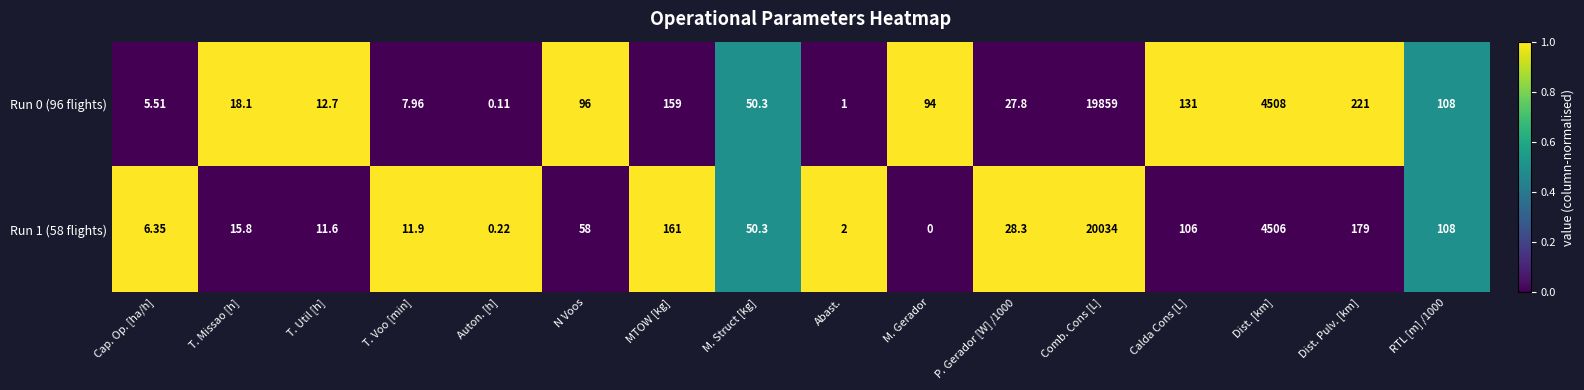

At how many categories does at least one series exceed 0?

16